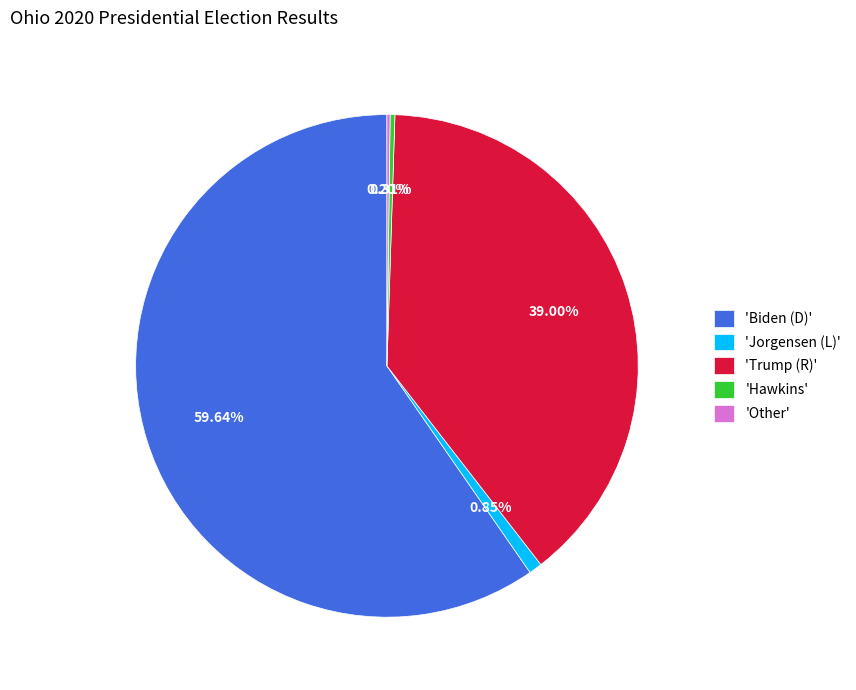

Which slice is the largest?

'Biden (D)'